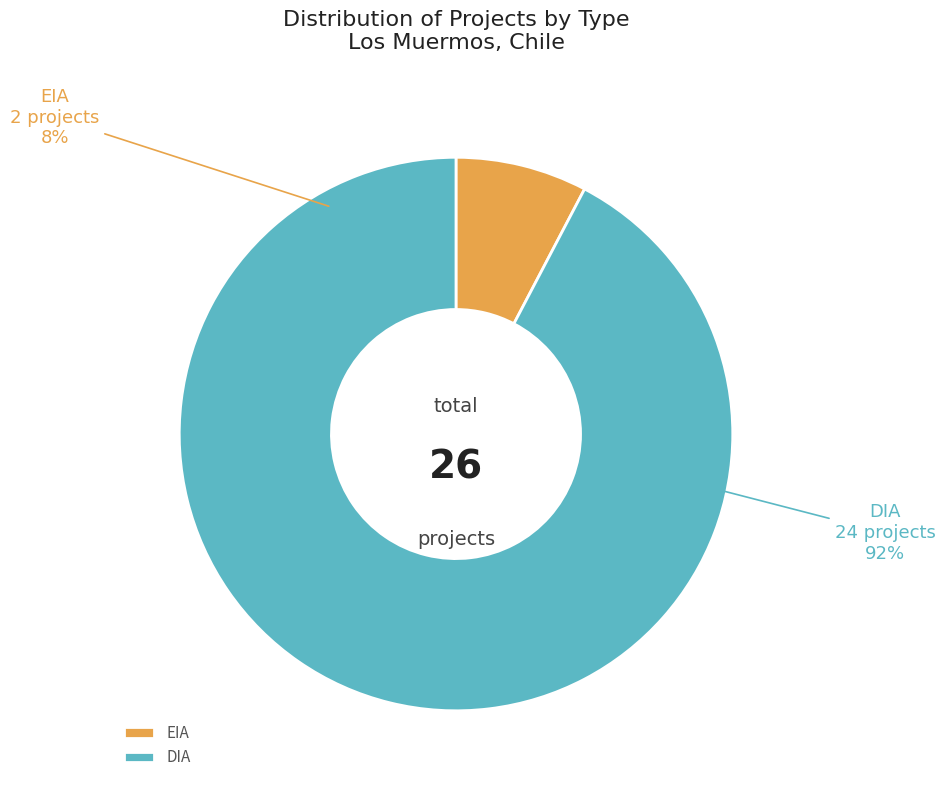

Which slice represents more than half of the pie?

DIA